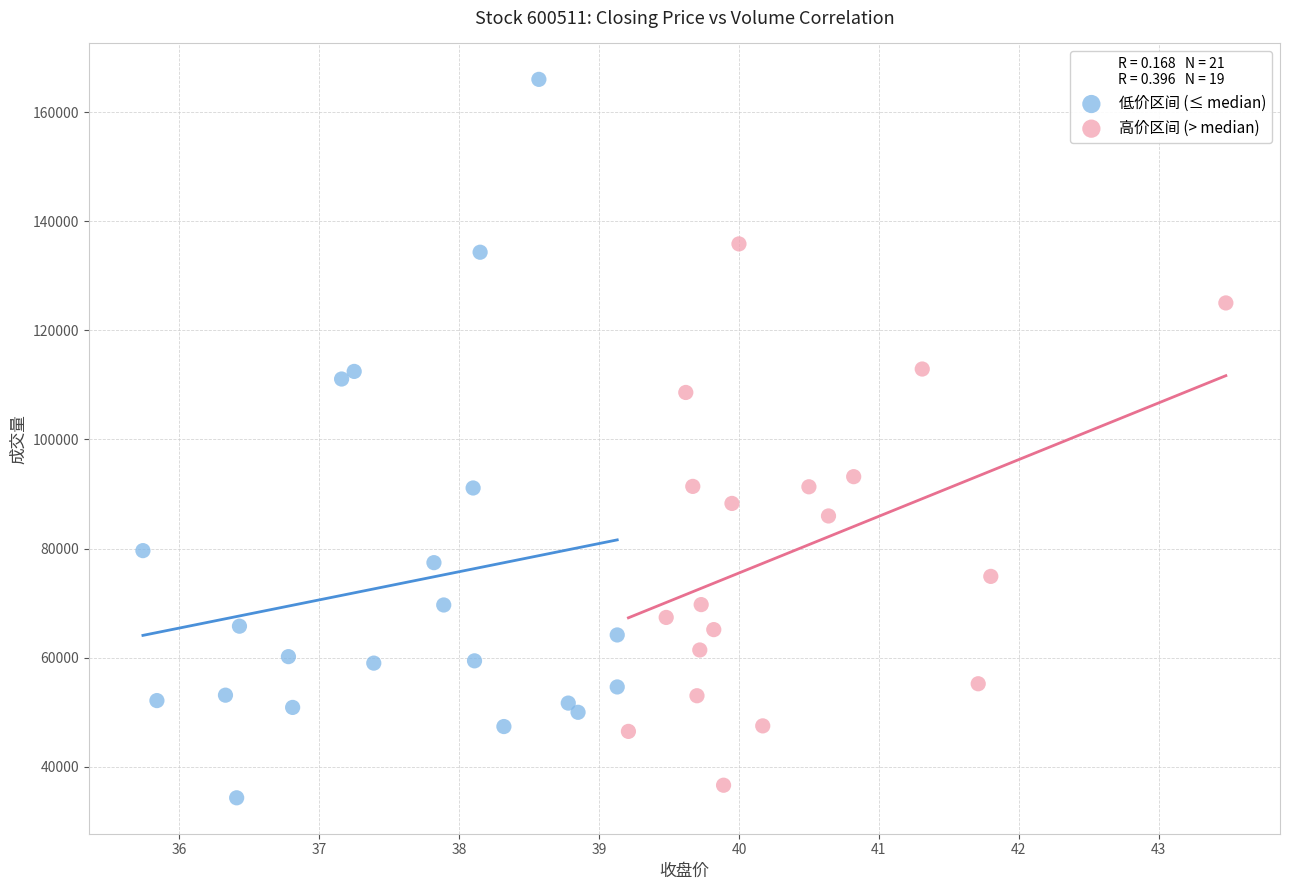

Which series has the largest Y range (max minus min)?

低价区间 (≤ median)